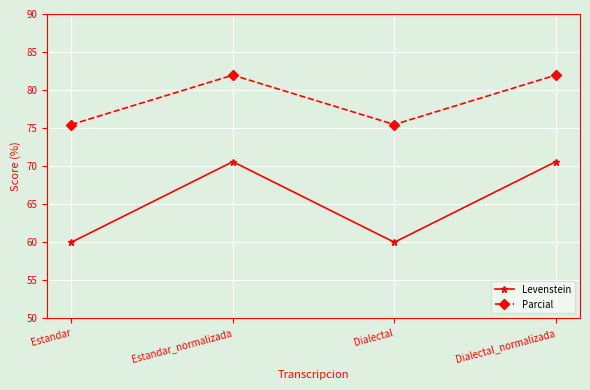

Which series has the largest total across all categories?

Parcial